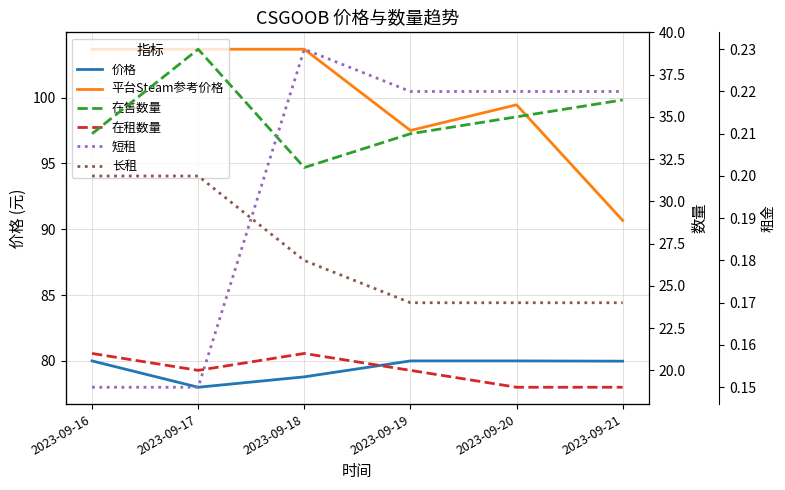

Reading left to right, what are all the values shown in this chart?

价格: 2023-09-16=80.0	2023-09-17=78.0	2023-09-18=78.8	2023-09-19=80.0	2023-09-20=80.0	2023-09-21=80.0
平台Steam参考价格: 2023-09-16=103.7	2023-09-17=103.7	2023-09-18=103.7	2023-09-19=97.5	2023-09-20=99.5	2023-09-21=90.7
在售数量: 2023-09-16=34.0	2023-09-17=39.0	2023-09-18=32.0	2023-09-19=34.0	2023-09-20=35.0	2023-09-21=36.0
在租数量: 2023-09-16=21.0	2023-09-17=20.0	2023-09-18=21.0	2023-09-19=20.0	2023-09-20=19.0	2023-09-21=19.0
短租: 2023-09-16=0.1	2023-09-17=0.1	2023-09-18=0.2	2023-09-19=0.2	2023-09-20=0.2	2023-09-21=0.2
长租: 2023-09-16=0.2	2023-09-17=0.2	2023-09-18=0.2	2023-09-19=0.2	2023-09-20=0.2	2023-09-21=0.2